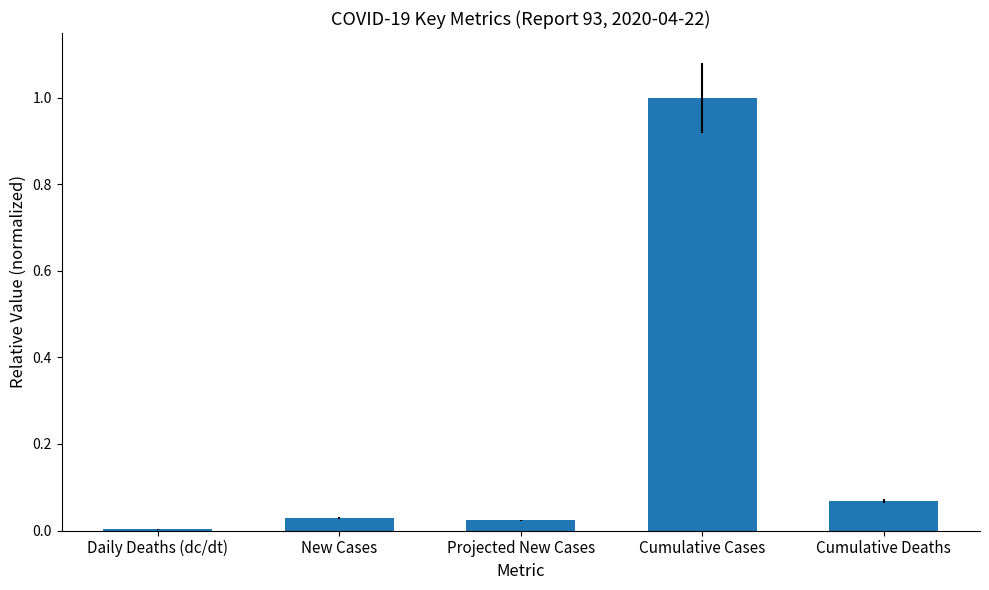

Between Cumulative Deaths and Cumulative Cases, which is larger?

Cumulative Cases